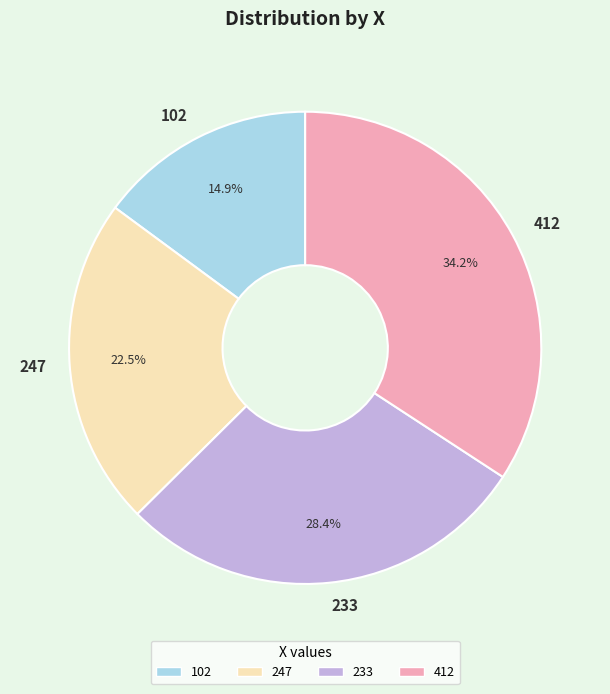

Rank the categories by value from lowest to highest.

102, 247, 233, 412